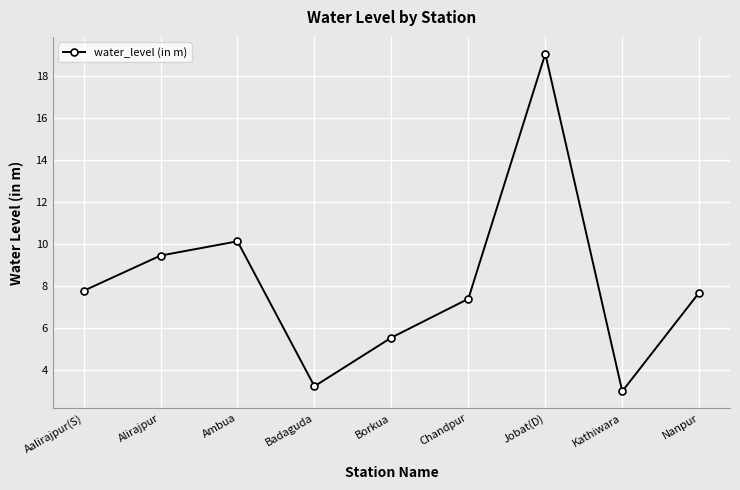

Where is the first local maximum?

Ambua